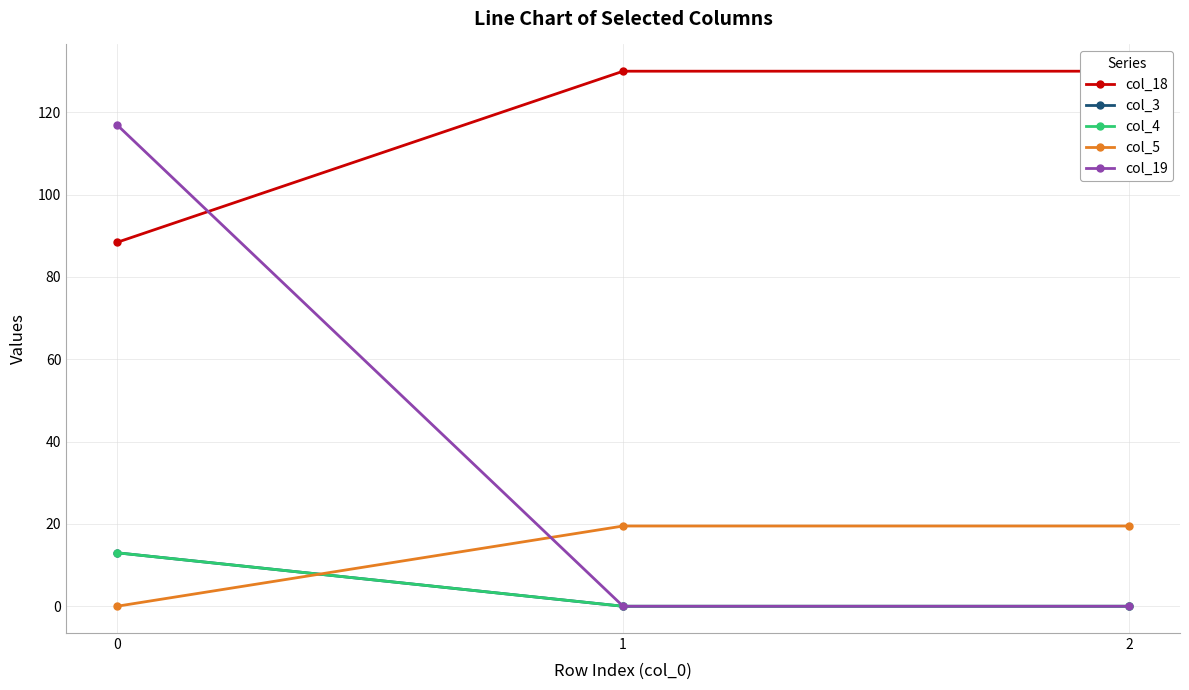

What is the difference between the maximum and minimum values in the col_3 series?

13.0